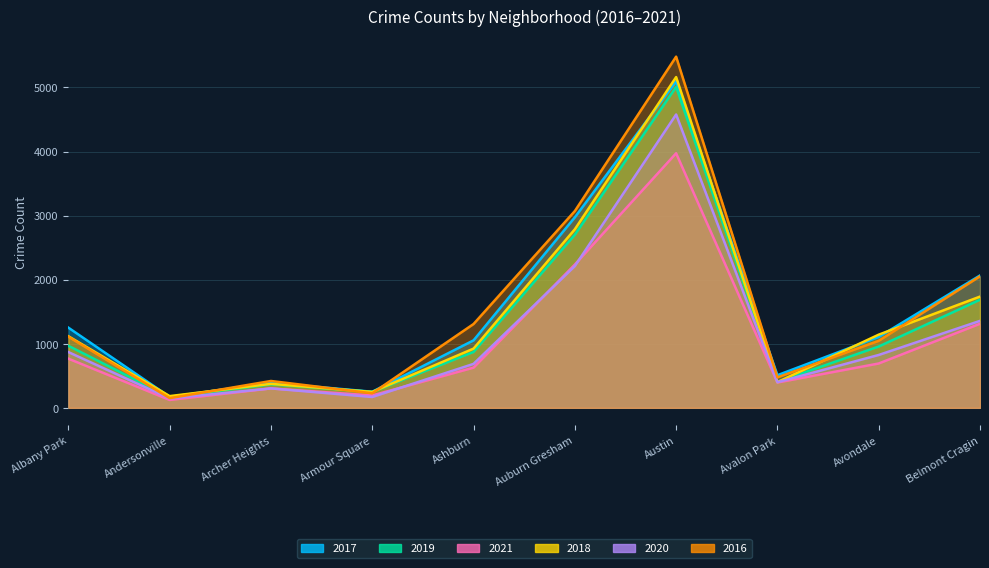

Rank the categories by 2016 value from highest to lowest.

Austin, Auburn Gresham, Belmont Cragin, Ashburn, Albany Park, Avondale, Avalon Park, Archer Heights, Armour Square, Andersonville